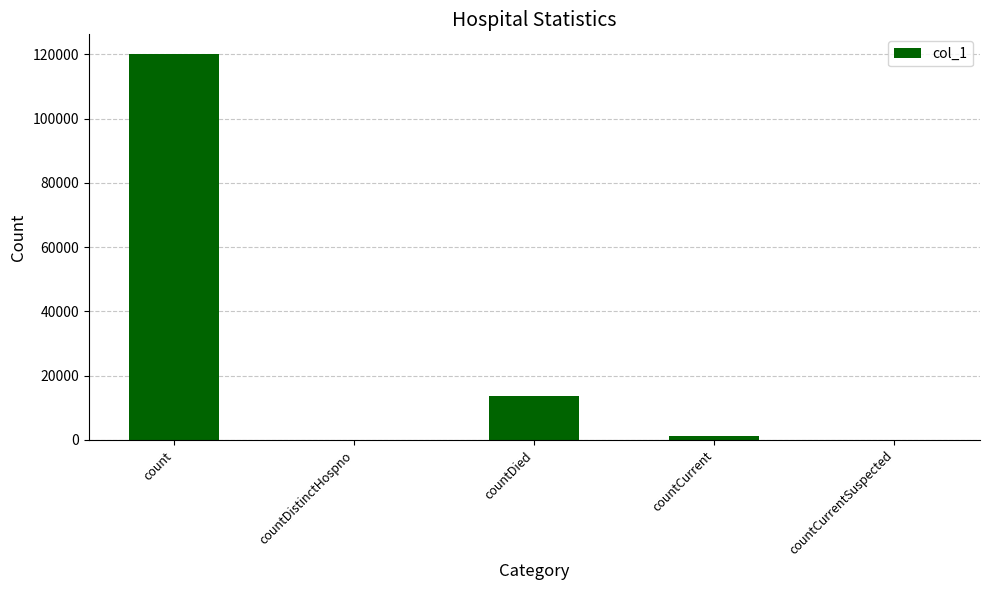

Reading left to right, what are all the values shown in this chart?

count=120264	countDistinctHospno=0	countDied=13740	countCurrent=1300	countCurrentSuspected=0